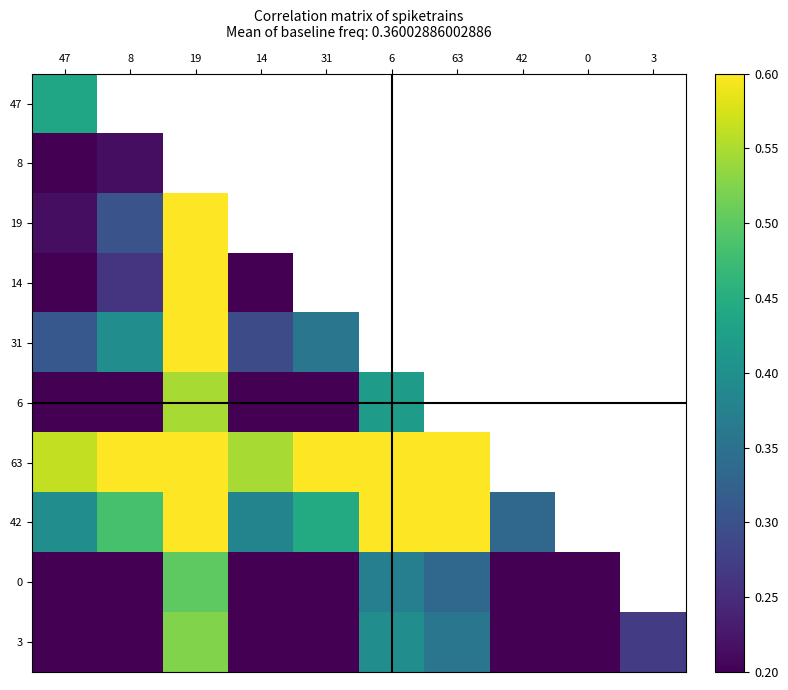

At 8, list the series in order from largest to smallest.

47, 63, 42, 31, 19, 14, 8, 6, 3, 0